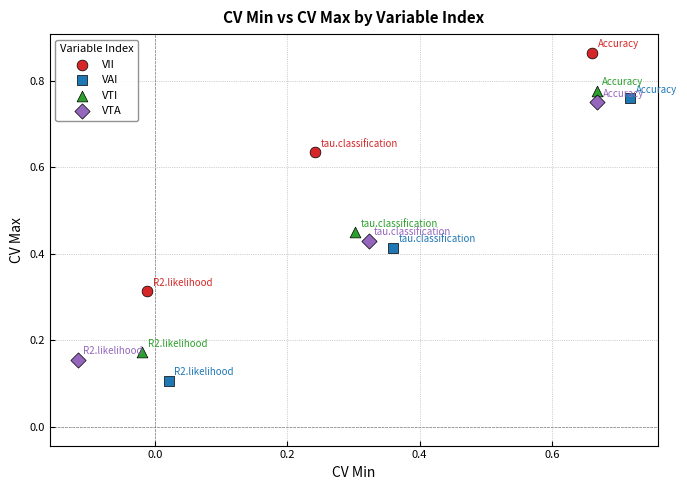

What are all the series names shown in the legend?

VII, VAI, VTI, VTA